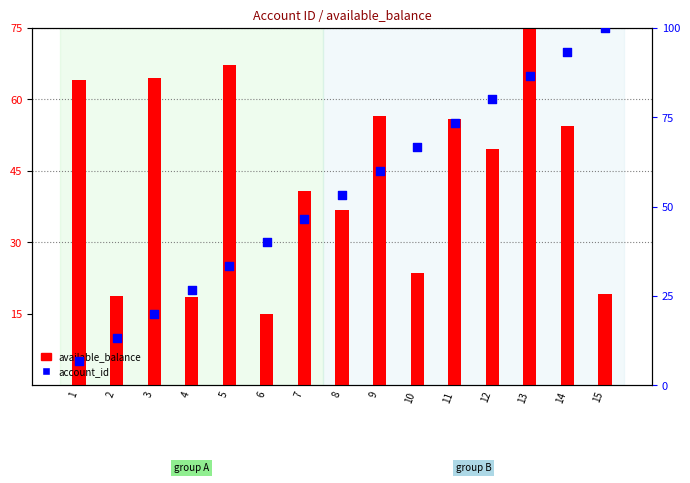

Which series has the largest Y range (max minus min)?

account_id